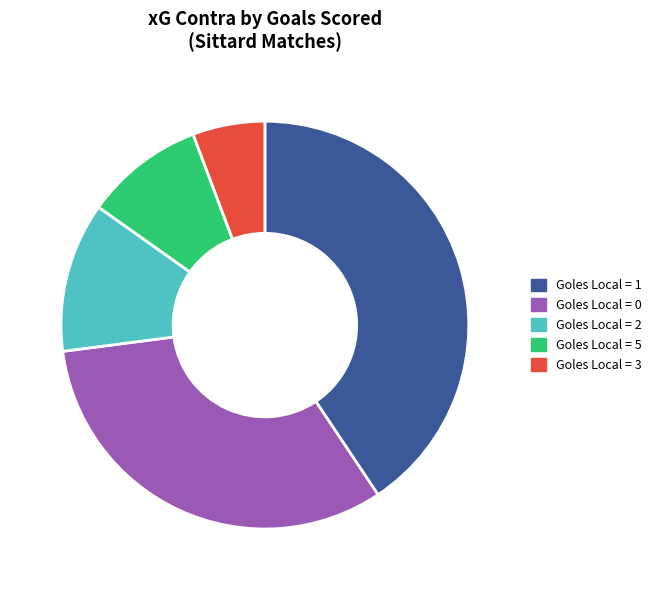

Is there any slice that represents more than half of the pie?

No